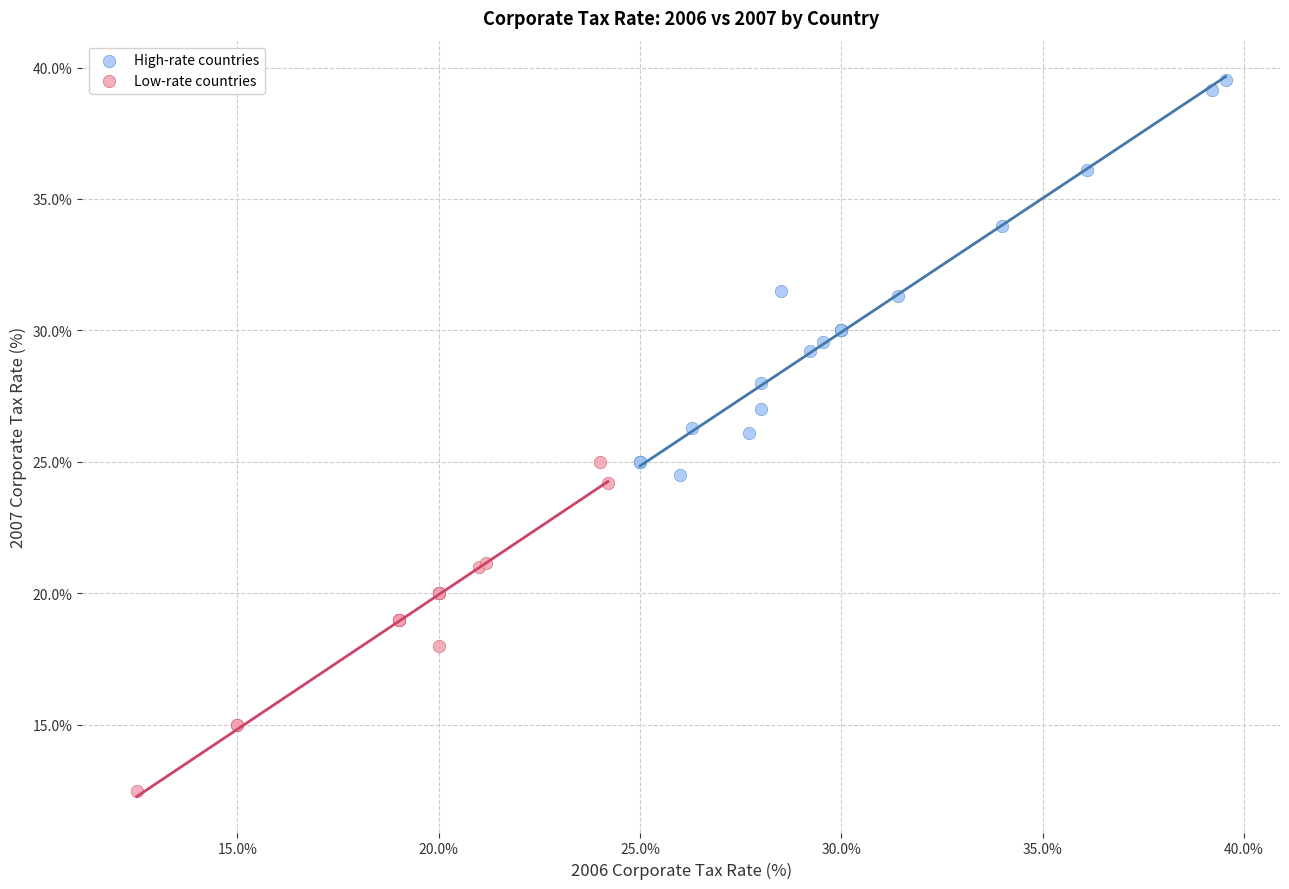

Which series contains the lowest Y value?

Low-rate countries